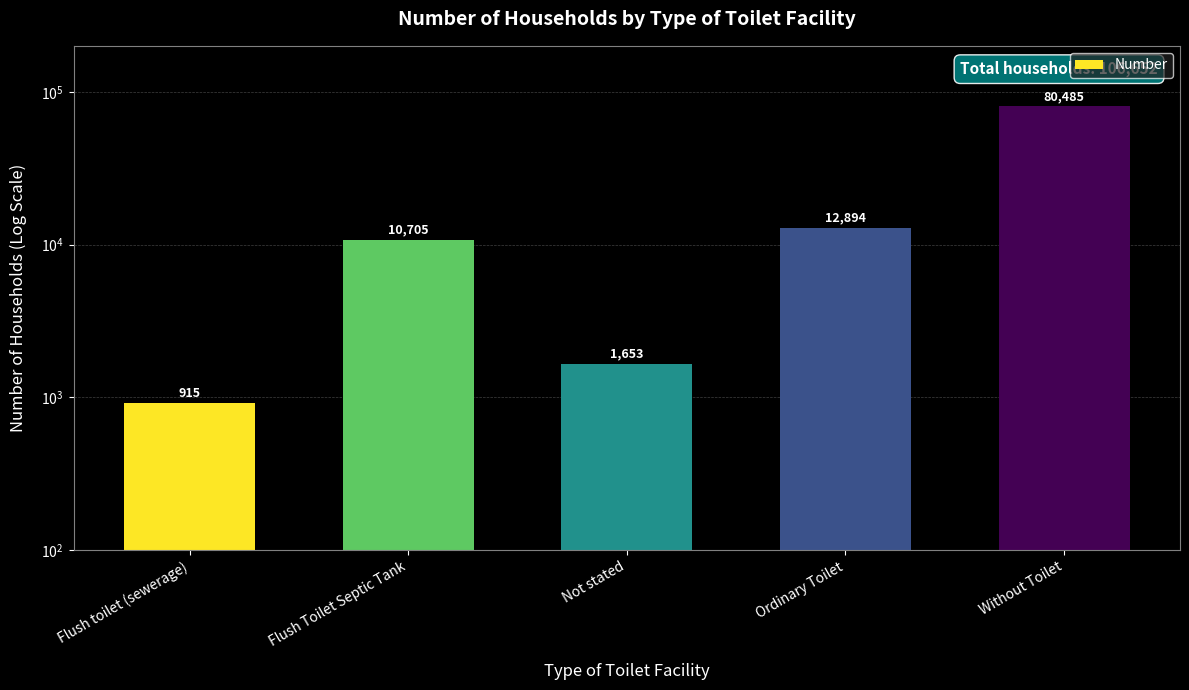

What is the change in value from Flush toilet (sewerage) to Flush Toilet Septic Tank?

+9790